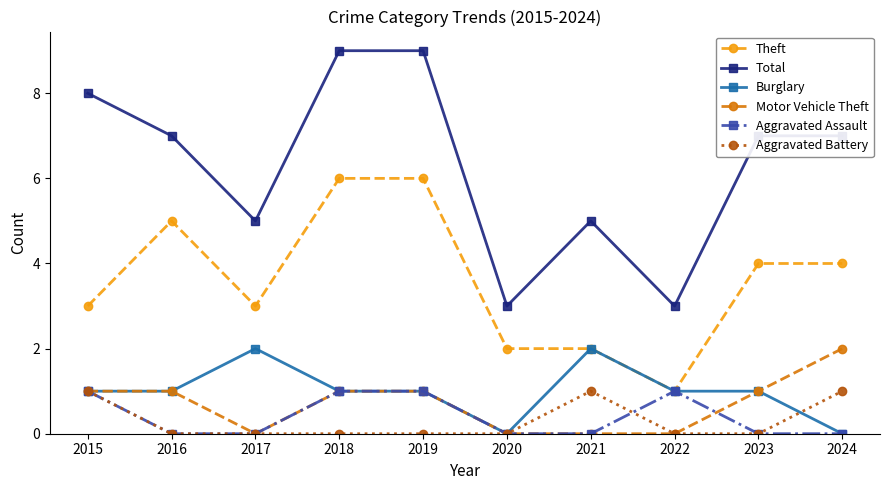

Is it true that Theft equals 4 at 2020?

False